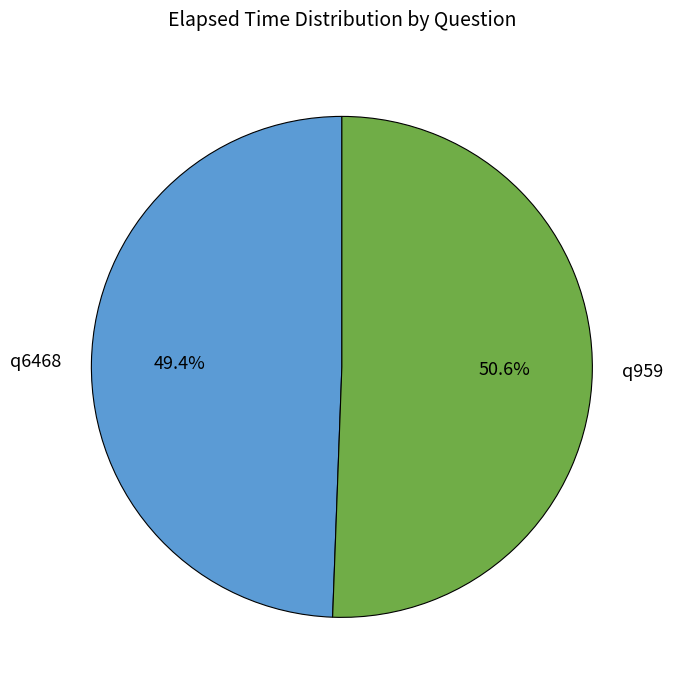

To the nearest percent, what percentage of the pie is q6468?

49%